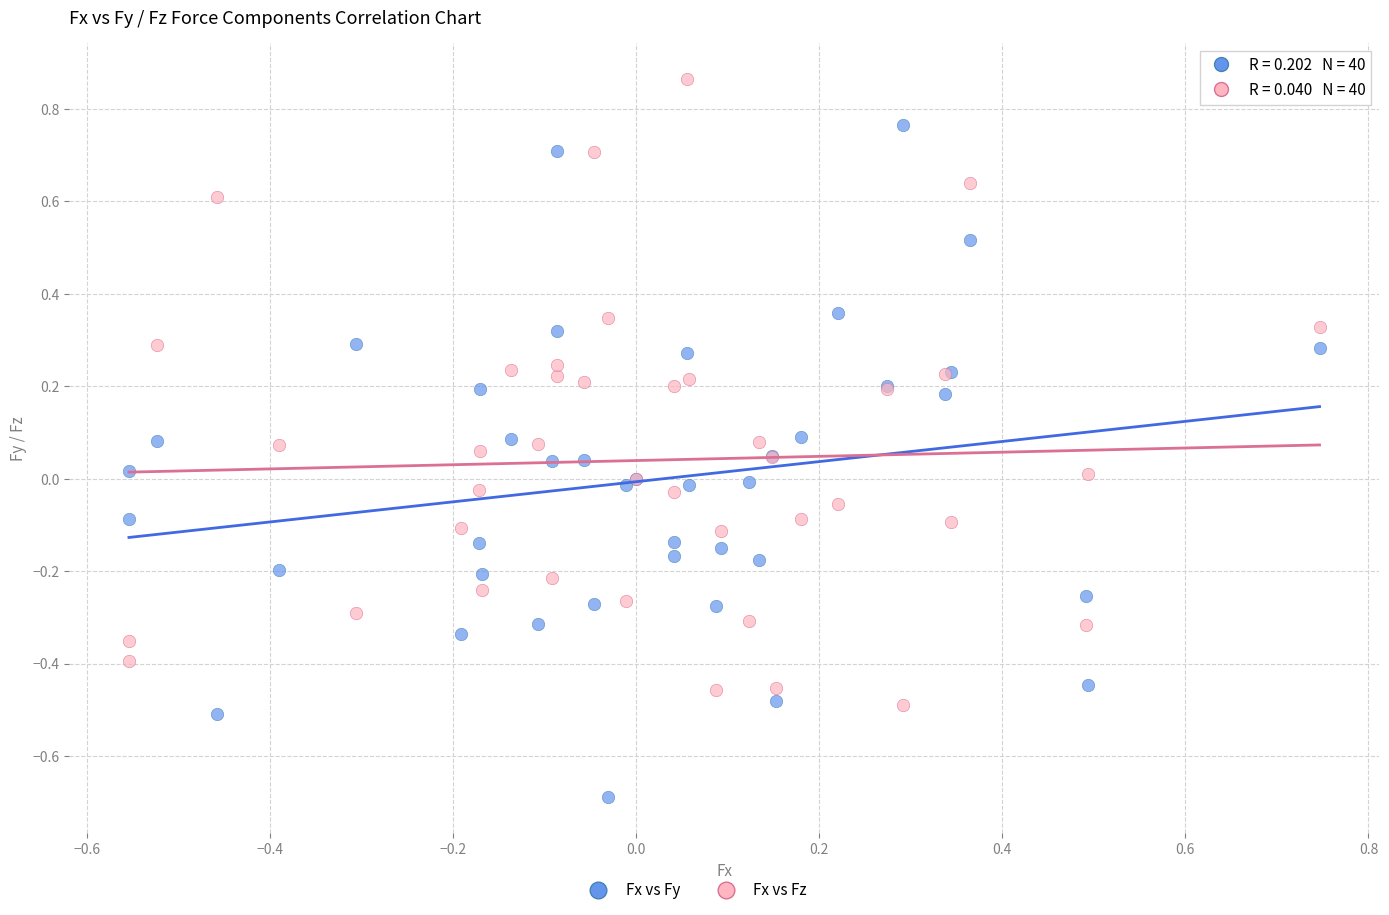

Which series has the largest Y range (max minus min)?

Fx vs Fy